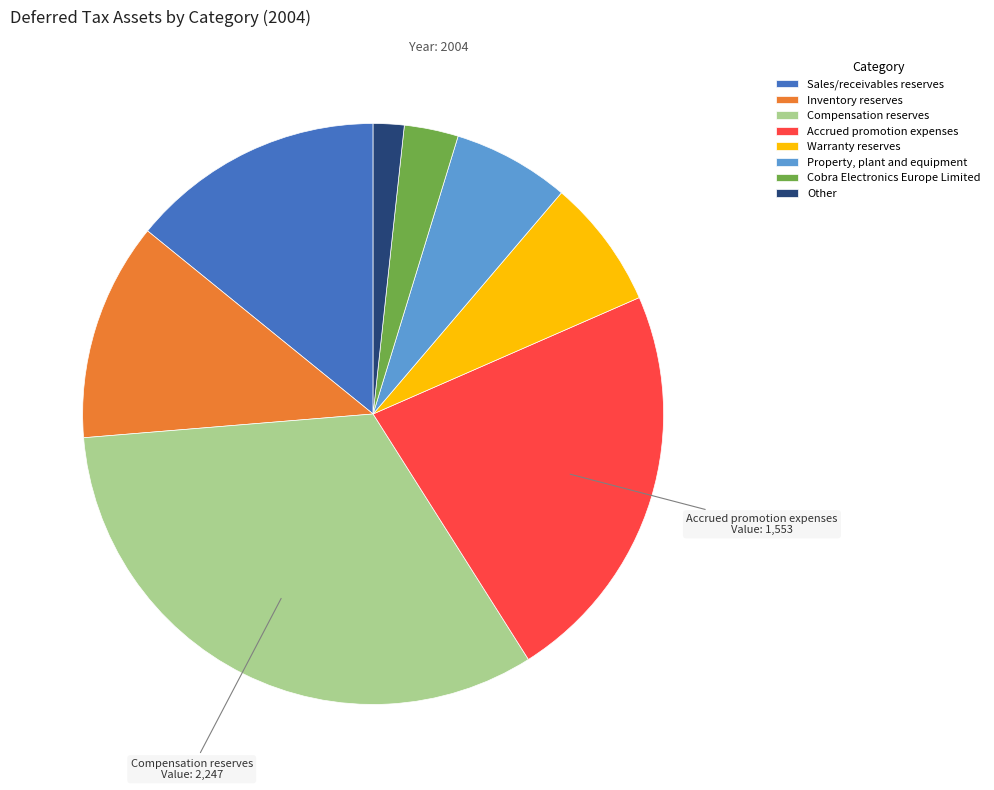

Is the sum of Compensation reserves and Inventory reserves greater than half?

No